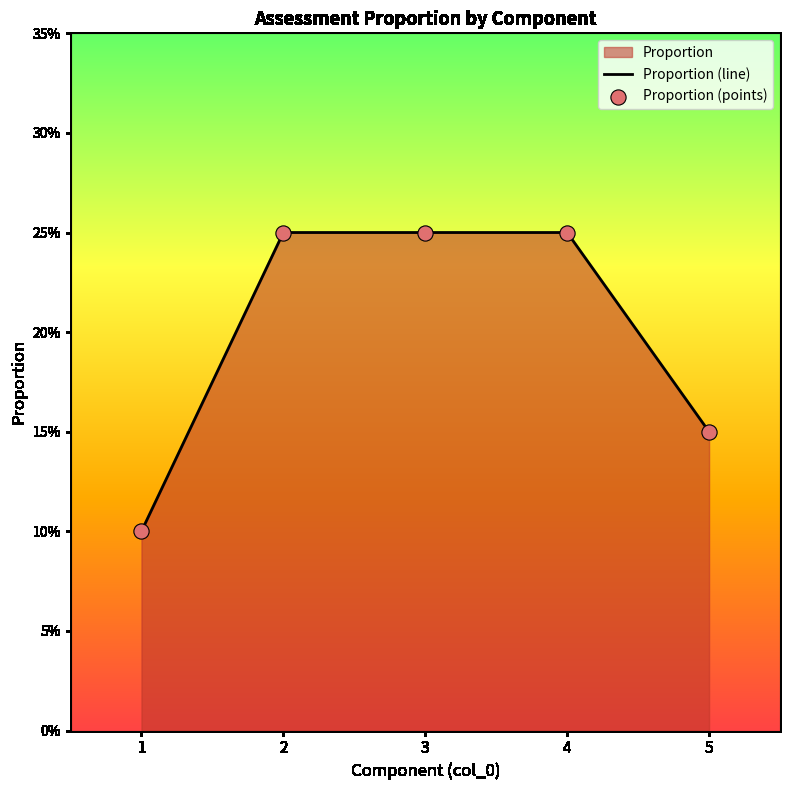

Which series contains the highest Y value?

Proportion (line)